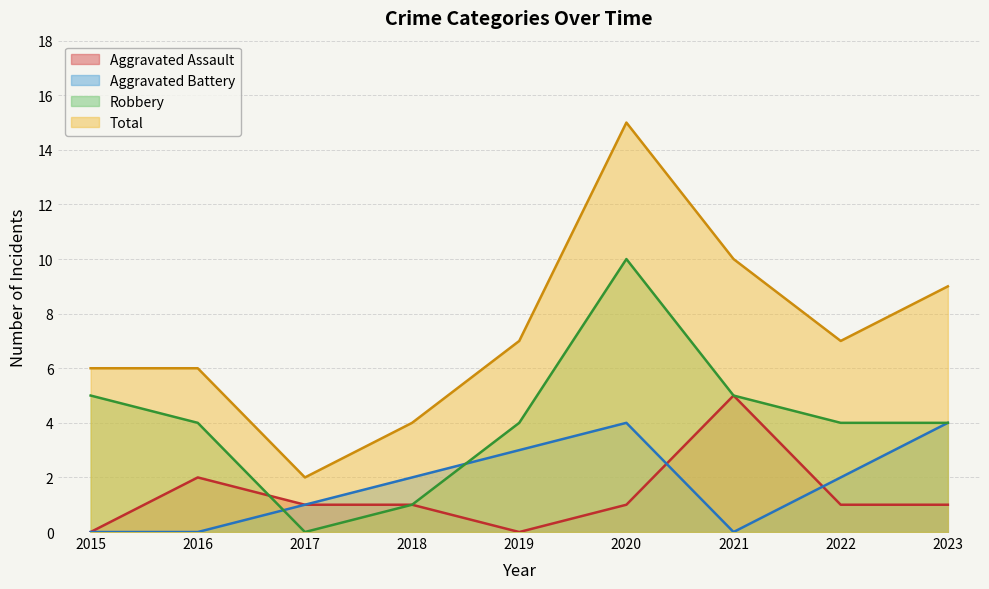

Is the value of Total at 2023 greater than the value of Aggravated Battery at 2020?

Yes